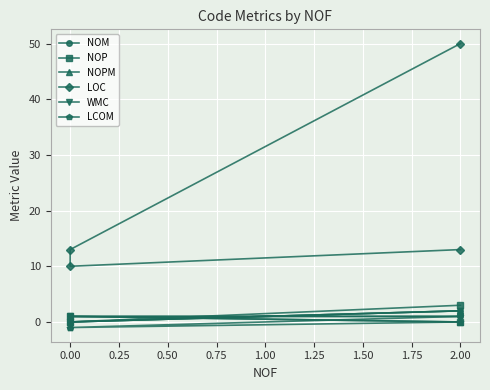

How many series are shown in this chart?

6